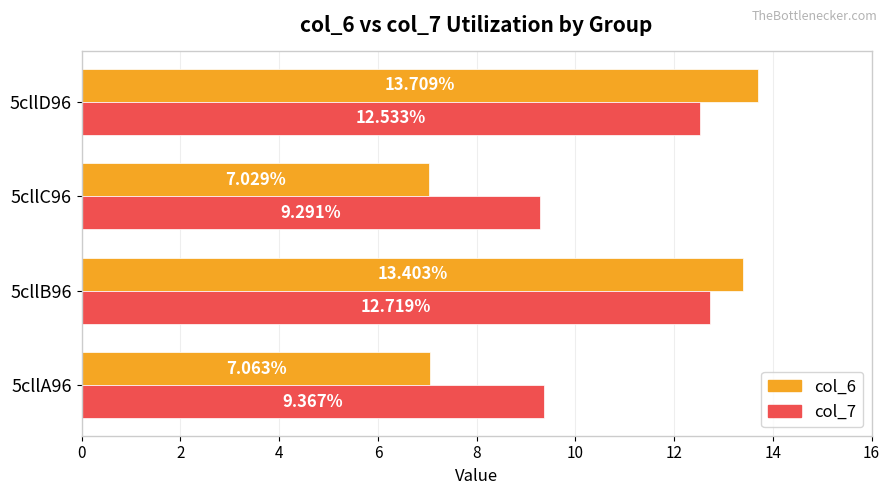

What is the sum of all col_6 values?

41.2